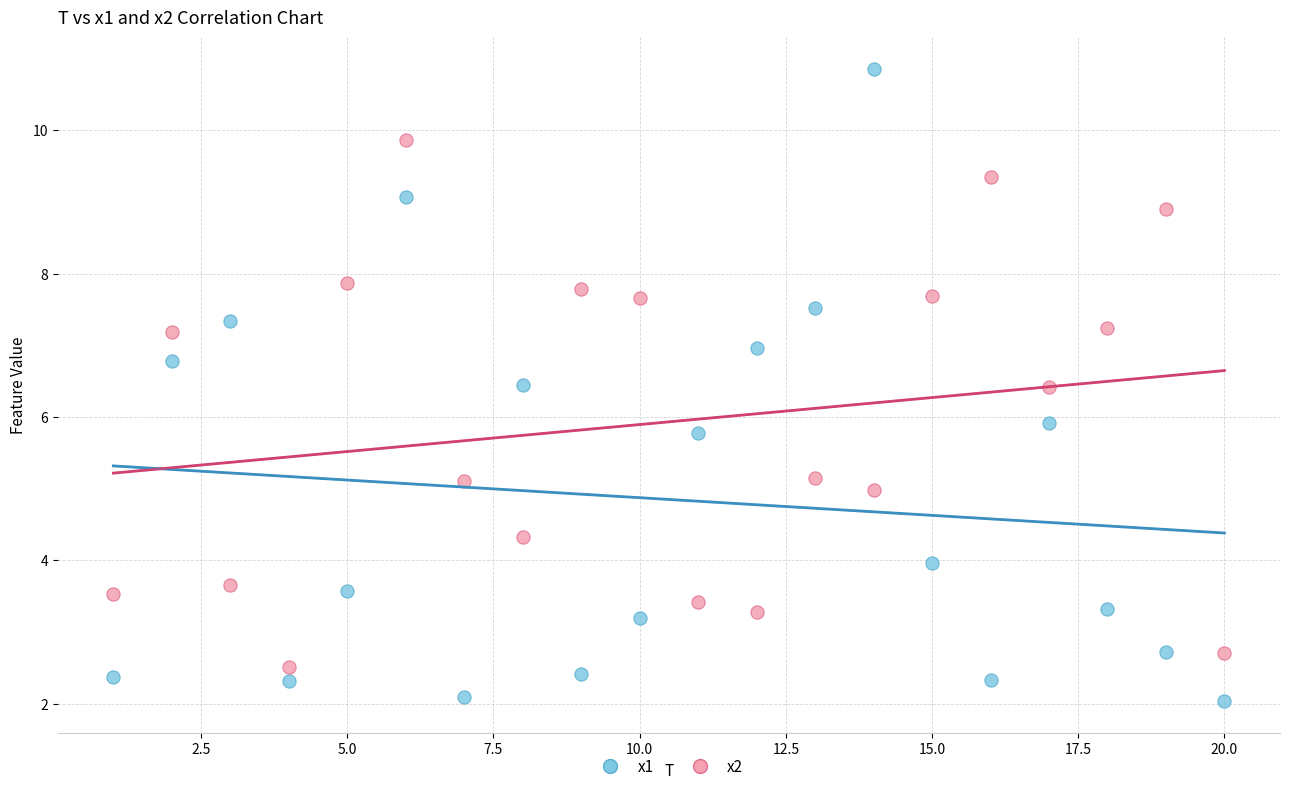

Across all data points, what is the range of Y values (max minus min)?

8.8